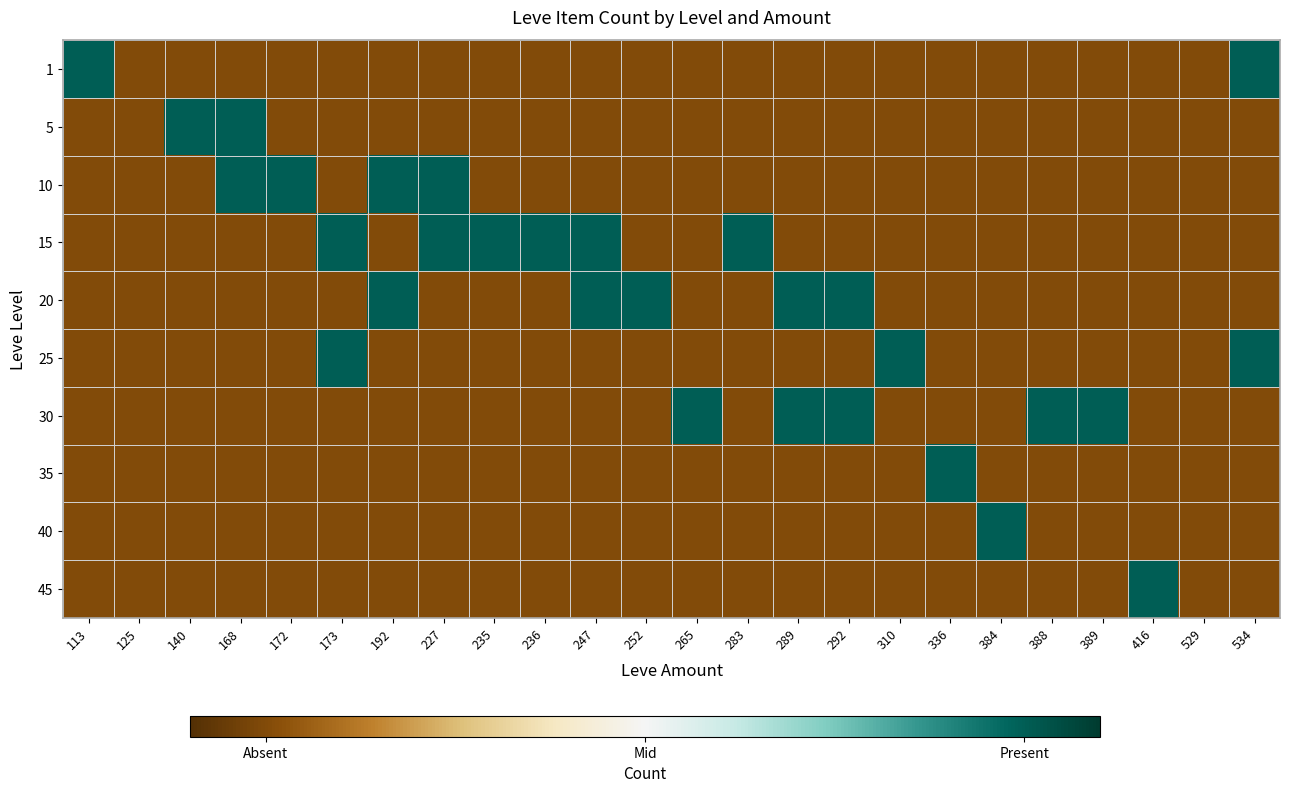

Rank the series by their maximum value, from lowest to highest.

1, 5, 10, 15, 20, 25, 30, 35, 40, 45